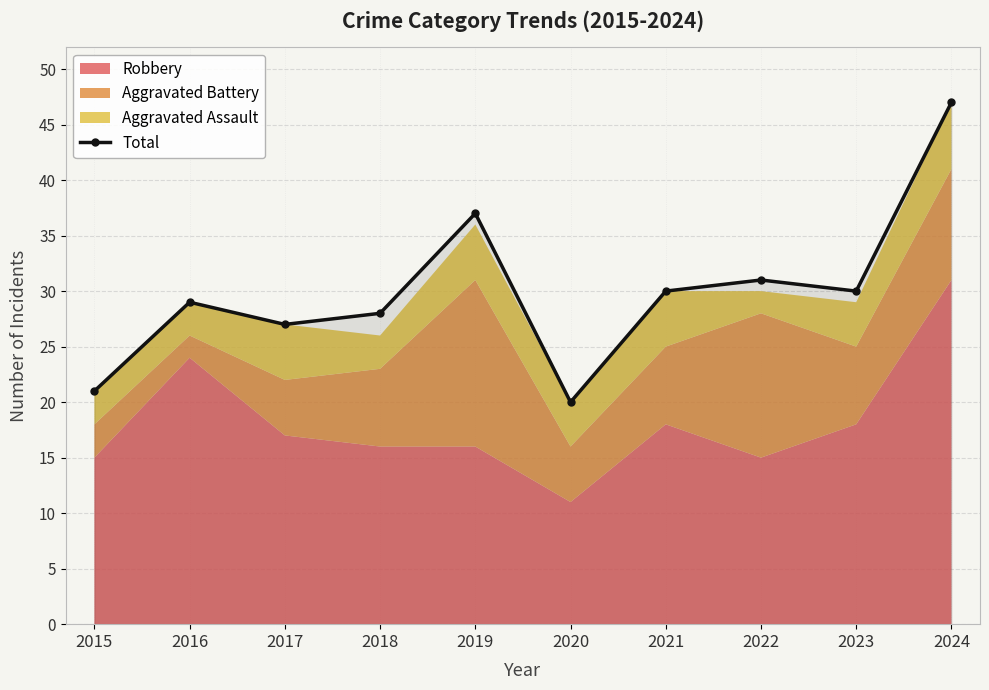

What is the smallest value displayed?

20